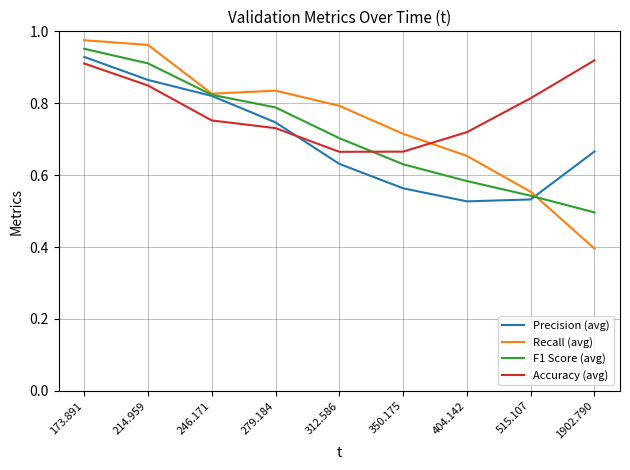

What is the sum of all Precision (avg) values?

6.3